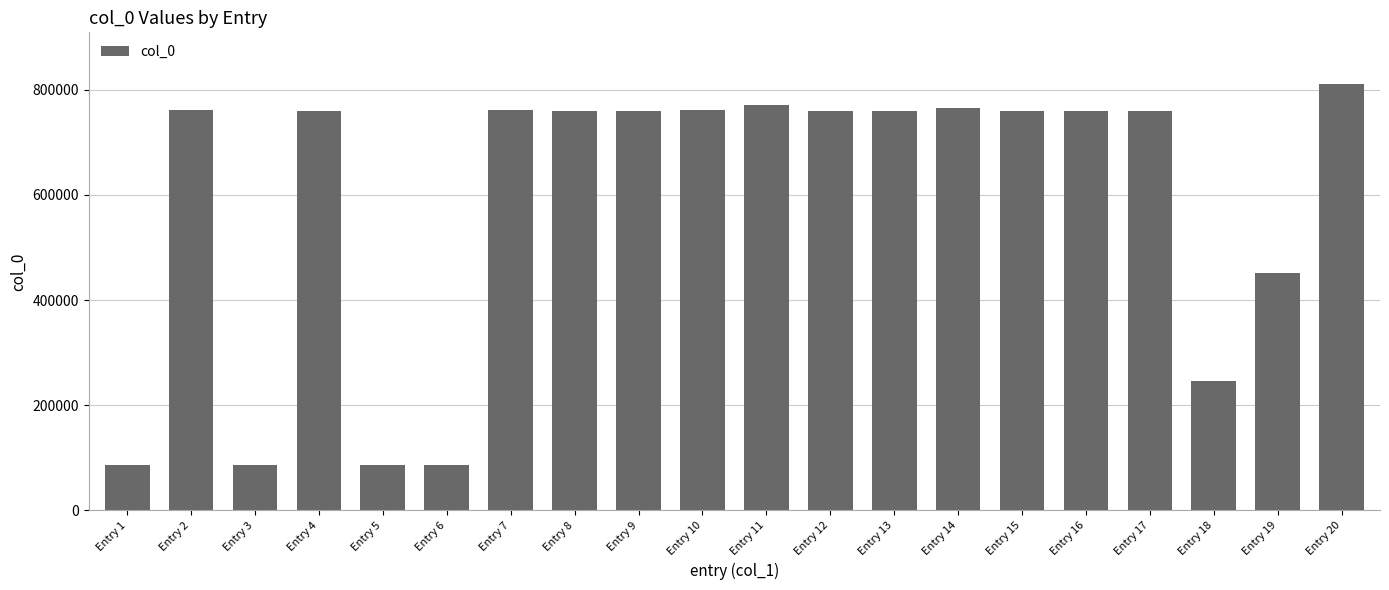

Are the bars horizontal?

No